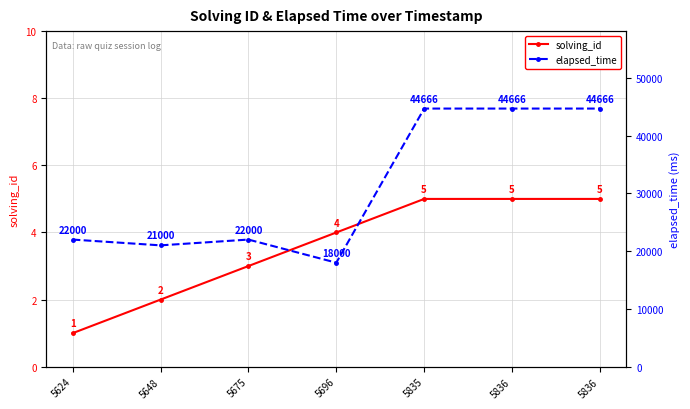

At 5836, list the series in order from largest to smallest.

elapsed_time, solving_id